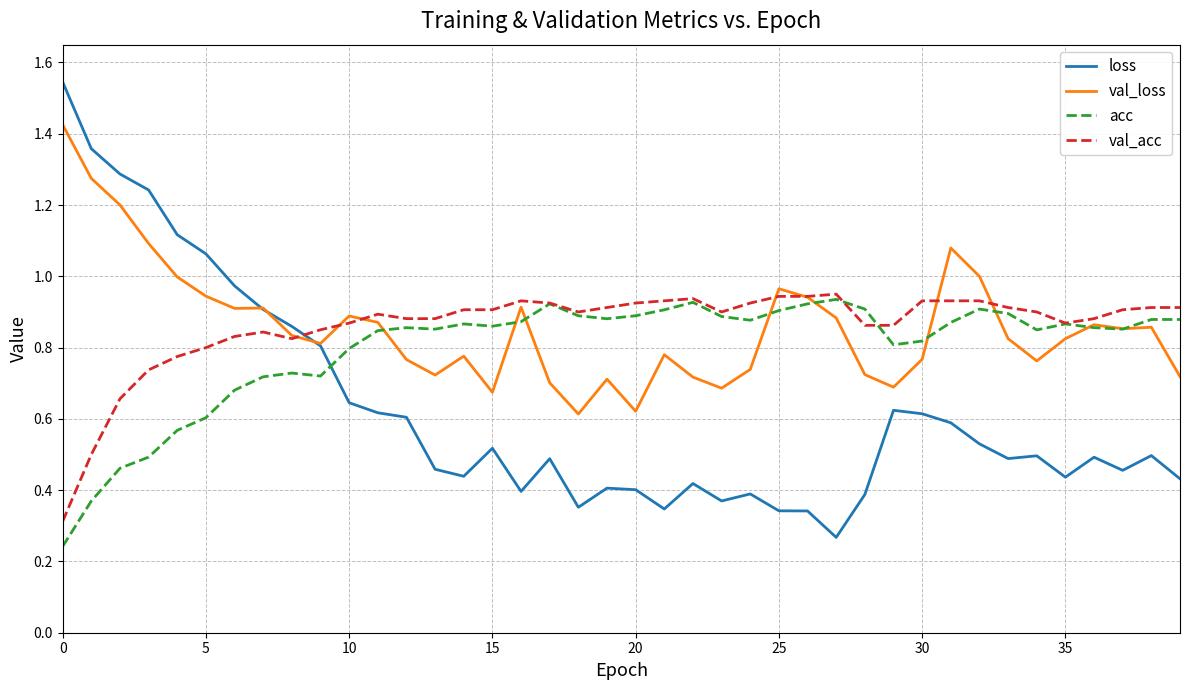

Which series has the widest spread of values?

loss